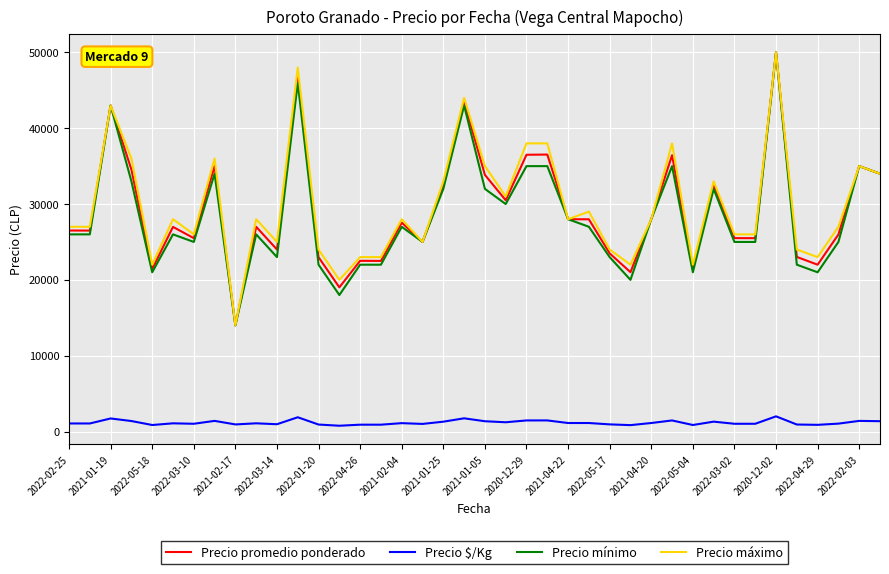

True or false: Precio $/Kg and Precio máximo intersect in this chart.

False